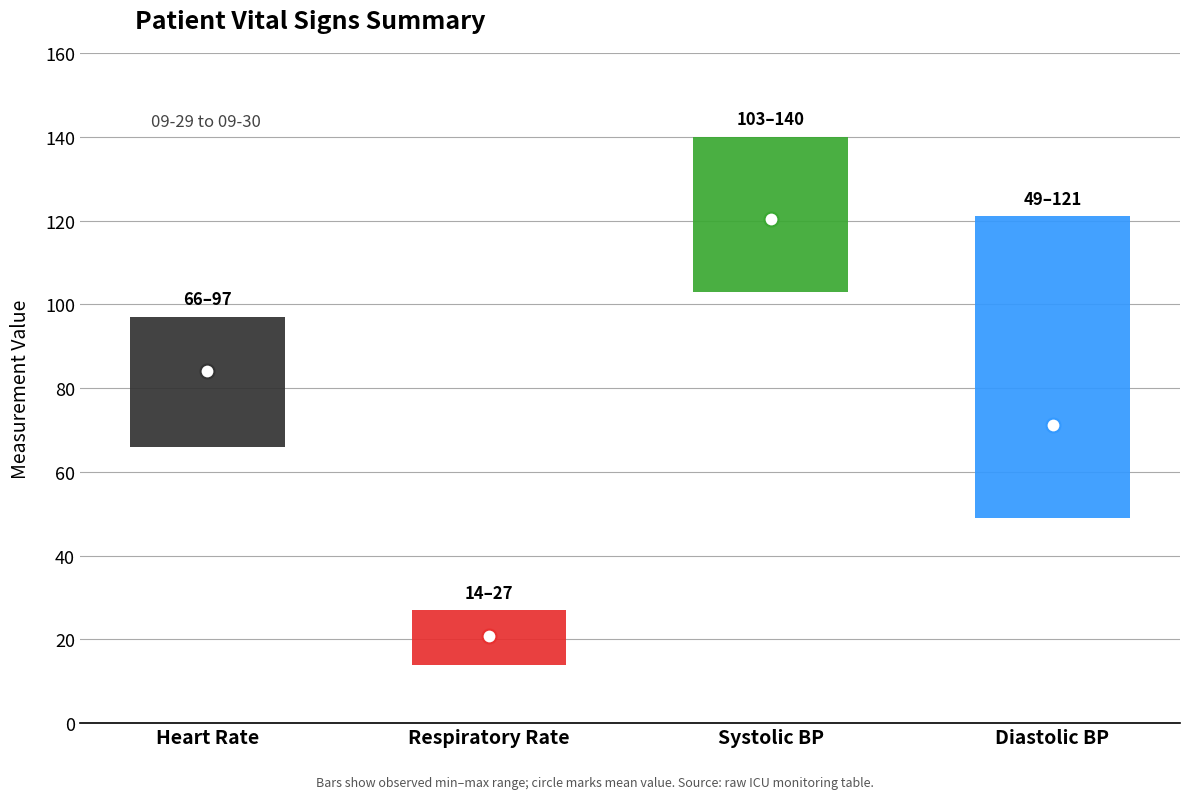

Which series has the largest total across all categories?

Systolic BP